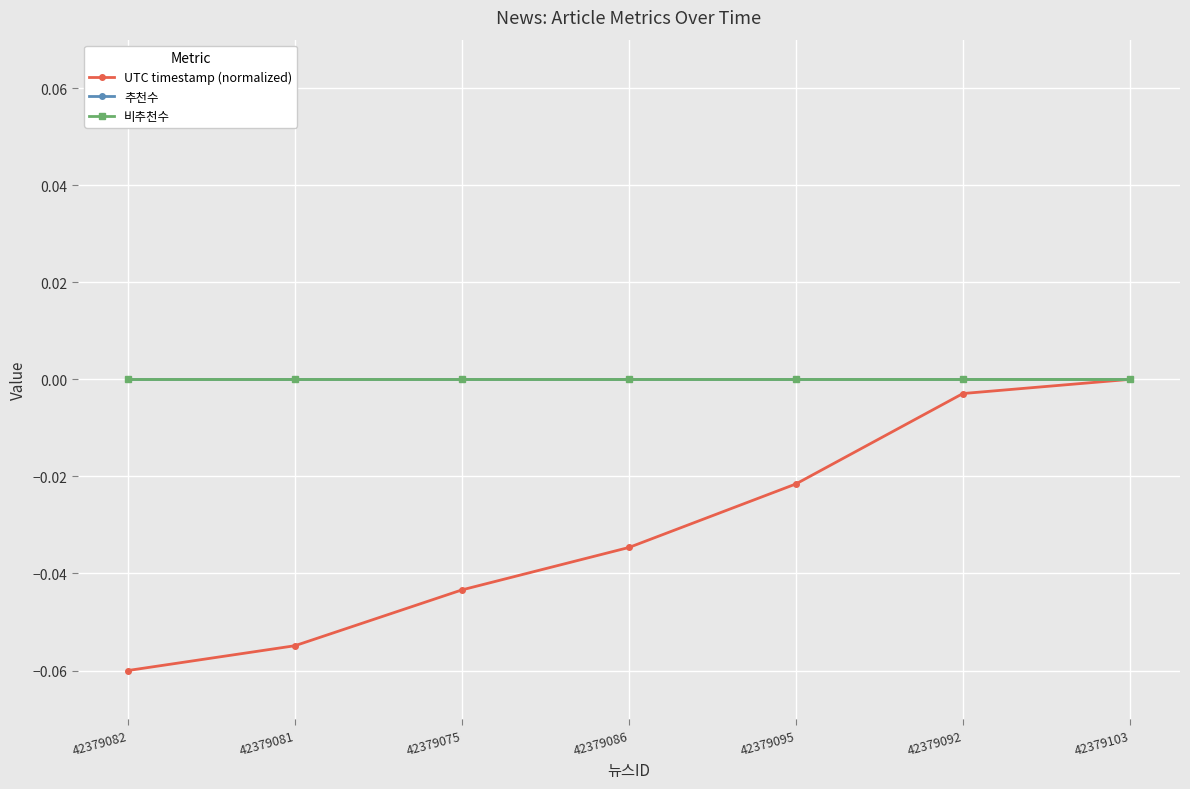

Reading left to right, what are all the values shown in this chart?

UTC timestamp (normalized): 42379082=-0.1	42379081=-0.1	42379075=-0.0	42379086=-0.0	42379095=-0.0	42379092=-0.0	42379103=0.0
추천수: 42379082=0.0	42379081=0.0	42379075=0.0	42379086=0.0	42379095=0.0	42379092=0.0	42379103=0.0
비추천수: 42379082=0.0	42379081=0.0	42379075=0.0	42379086=0.0	42379095=0.0	42379092=0.0	42379103=0.0